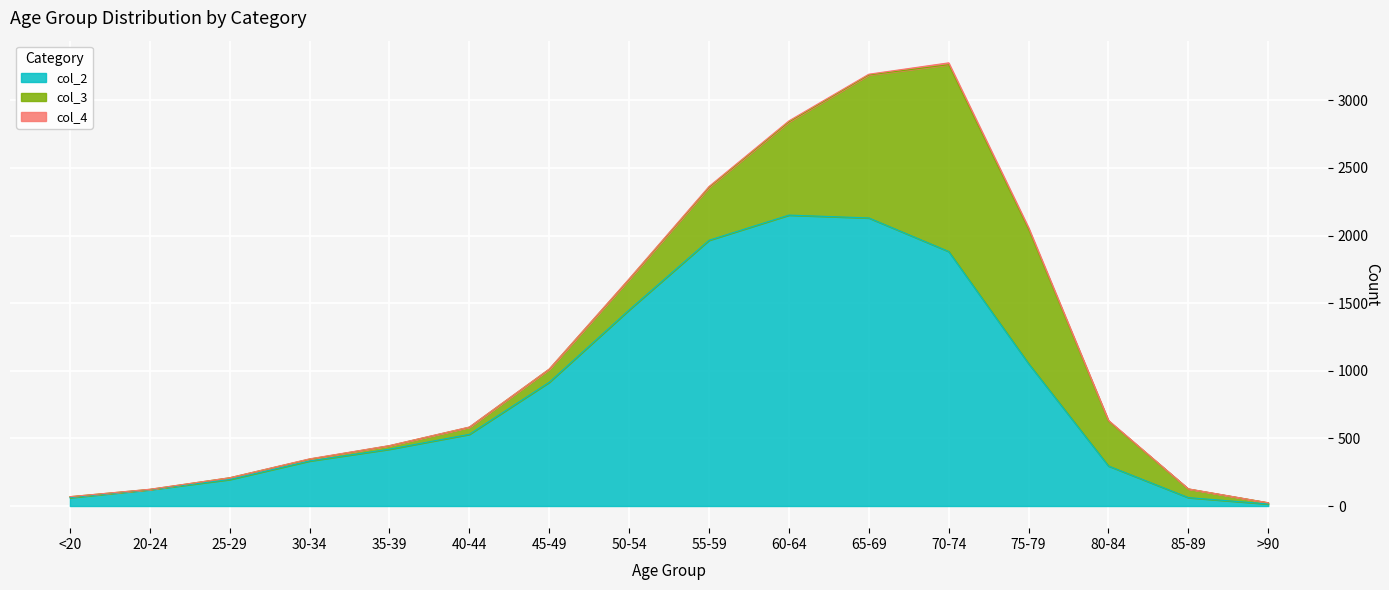

At which category is the sum across all series the highest?

70-74